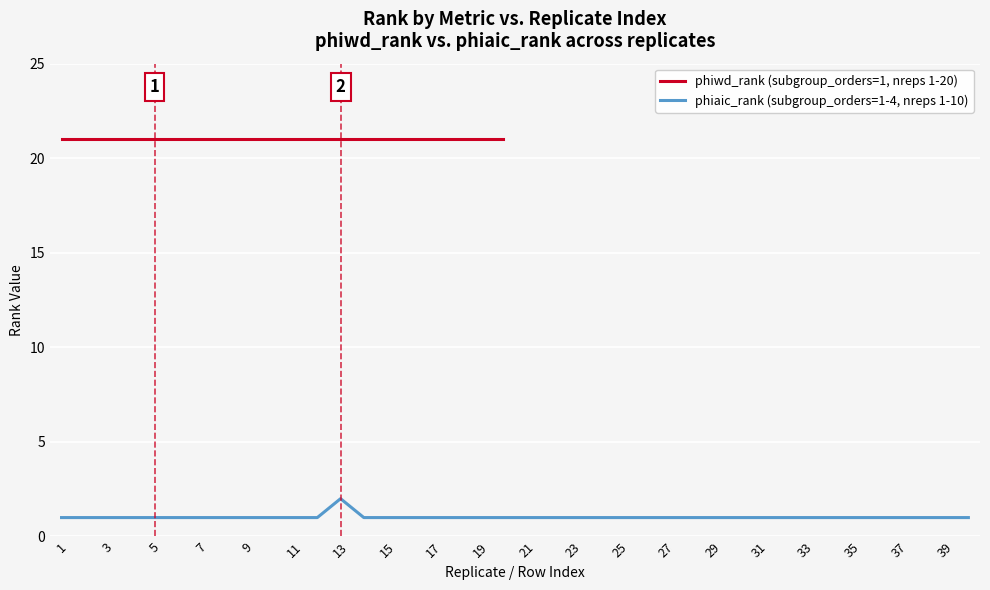

Reading left to right, extract all data points from this chart.

1	1	1	1	1	1	1	1	1	1	1	1	2	1	1	1	1	1	1	1	1	1	1	1	1	1	1	1	1	1	1	1	1	1	1	1	1	1	1	1